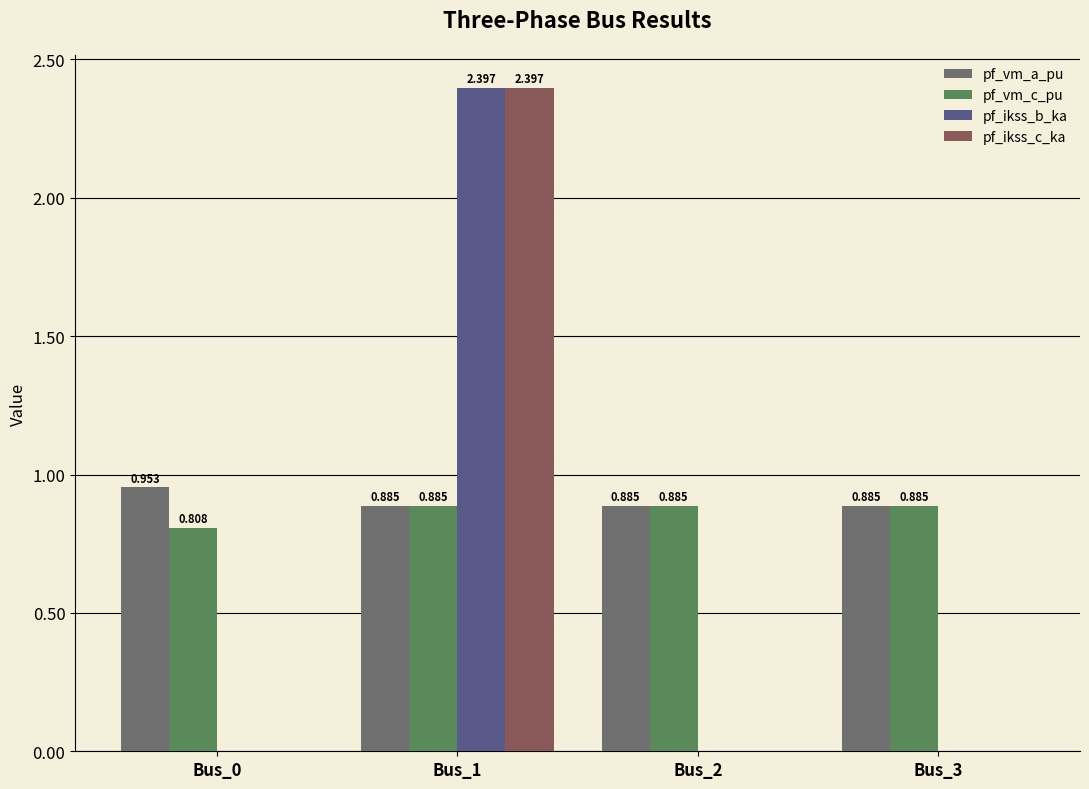

Which series has the largest total across all categories?

pf_vm_a_pu